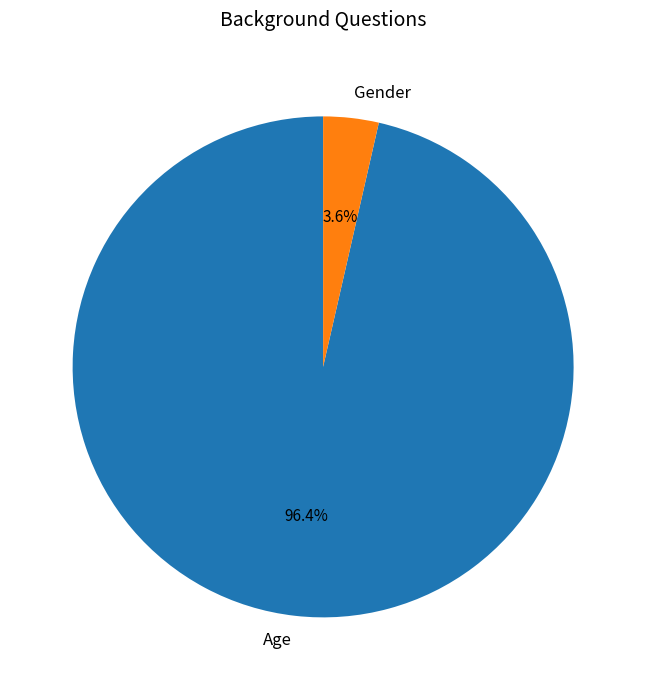

Between Age and Gender, which is larger?

Age